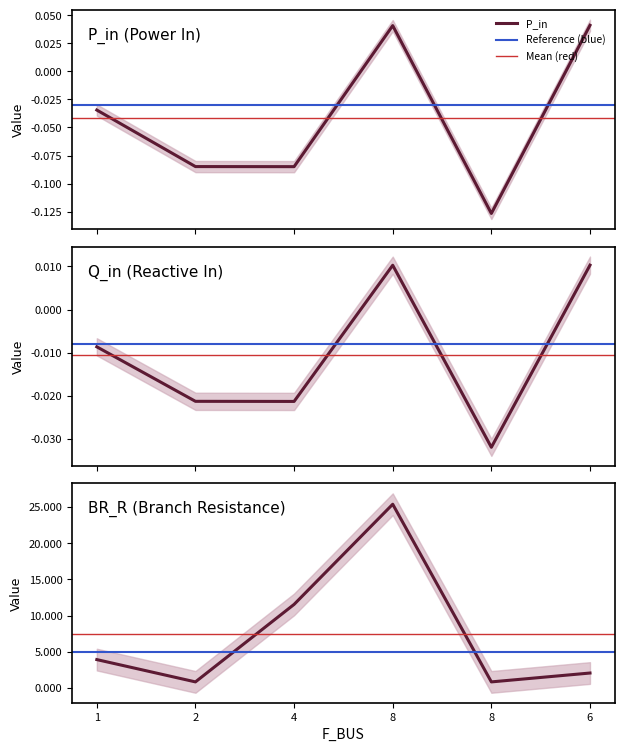

Count the Q_in values in the range 0 to 1.

2